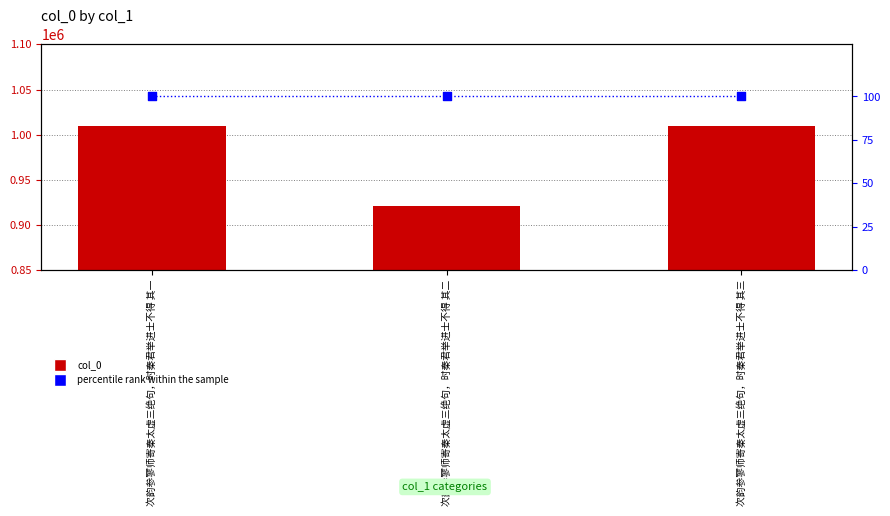

Which series reaches the minimum Y coordinate?

percentile rank